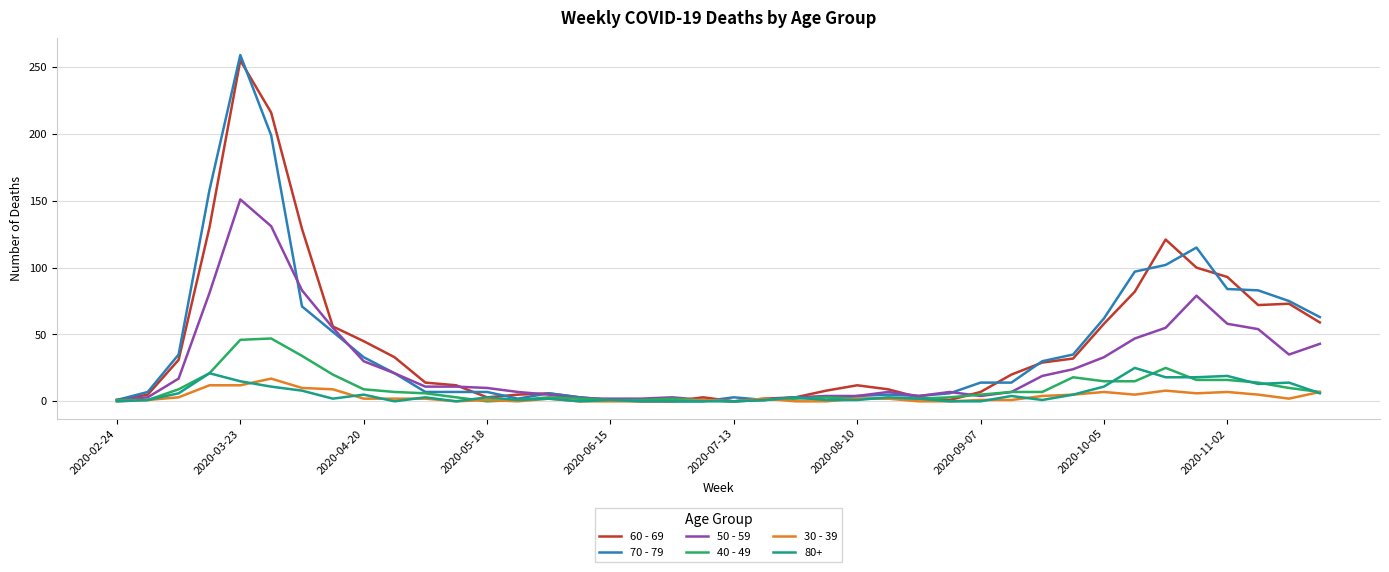

List the series in order of their peak value, lowest first.

30 - 39, 80+, 40 - 49, 50 - 59, 60 - 69, 70 - 79